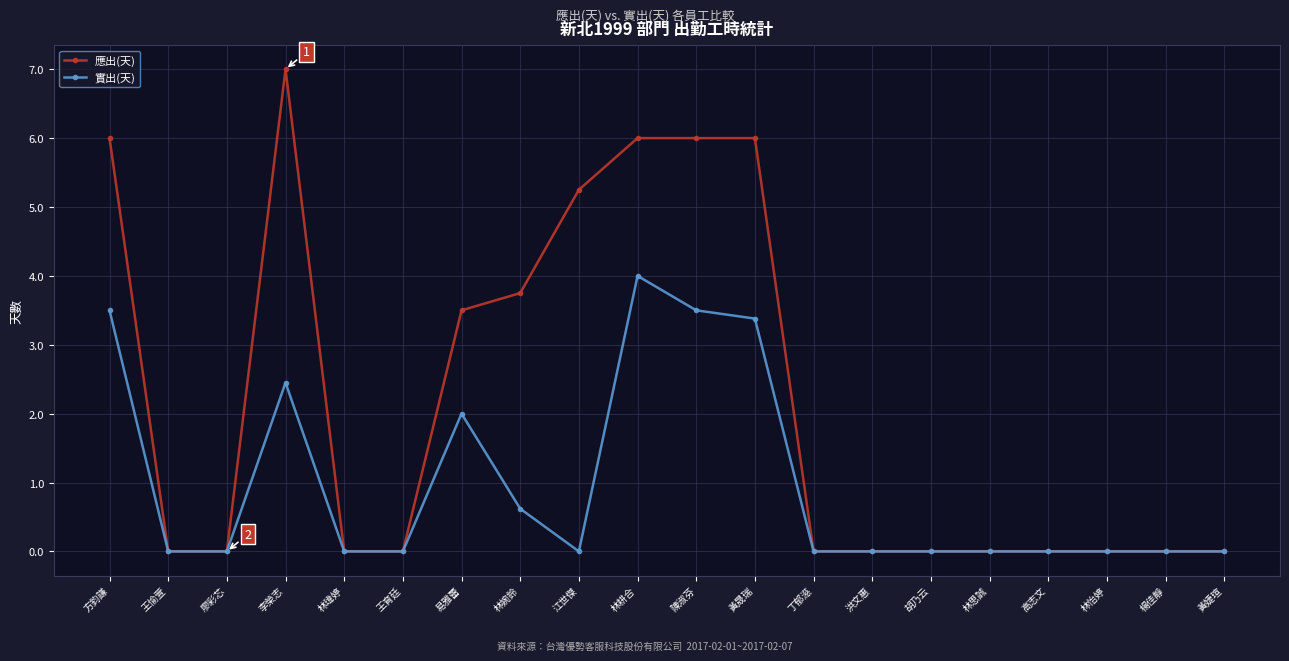

What is the average value of the 應出(天) series?

2.2